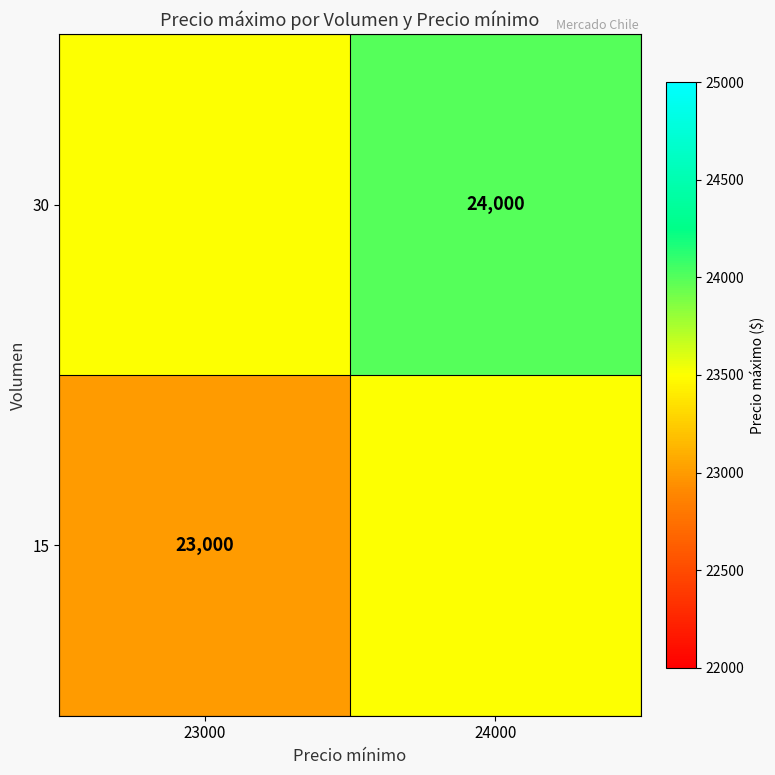

What is the spread (max minus min) of values at 24000?

500